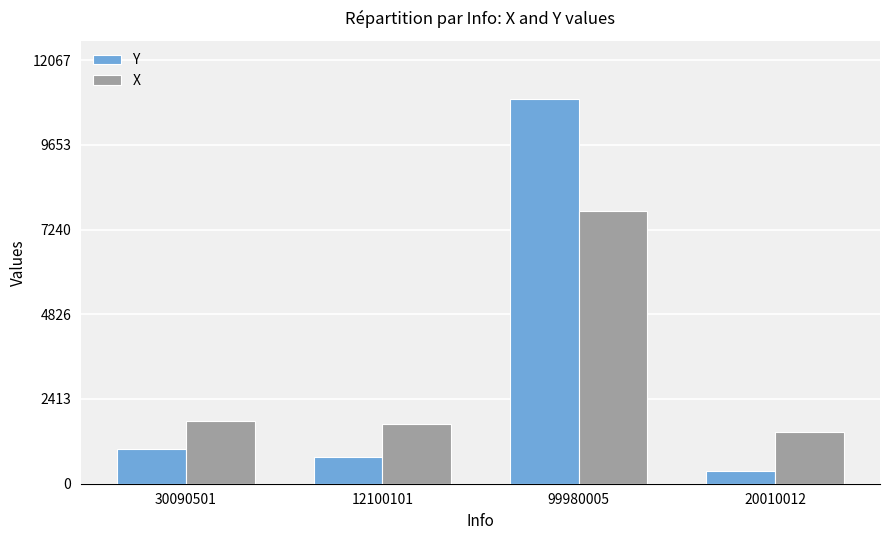

True or false: X has a value of 7781 at 99980005.

True